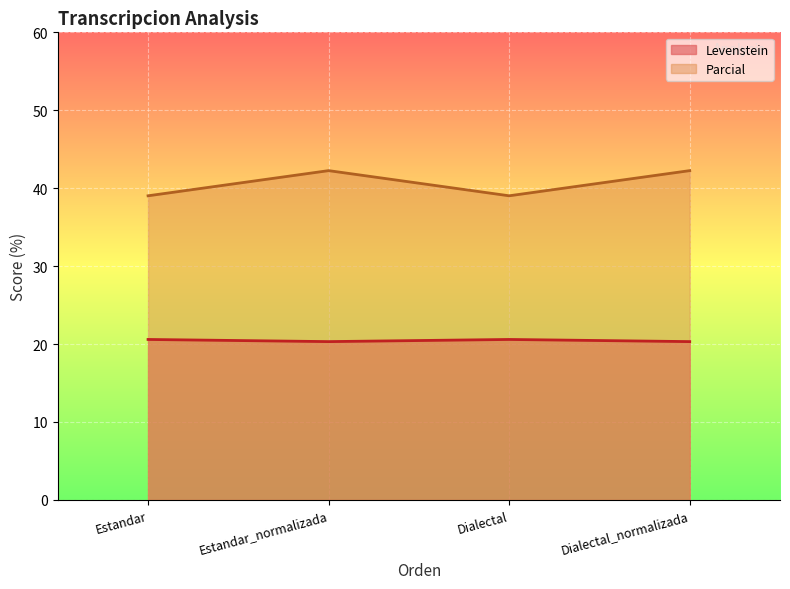

True or false: Parcial and Levenstein cross at least once.

False